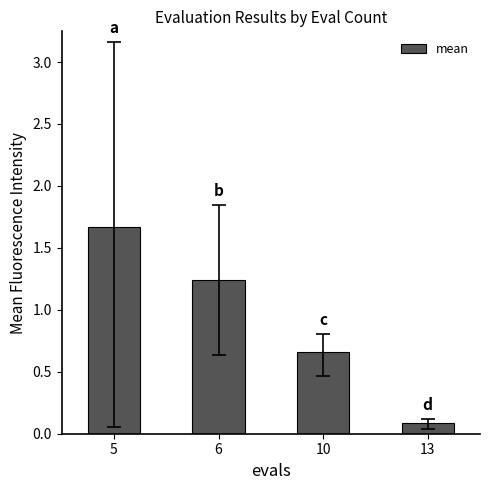

Is it true that the value at 13 is 0.1?

True